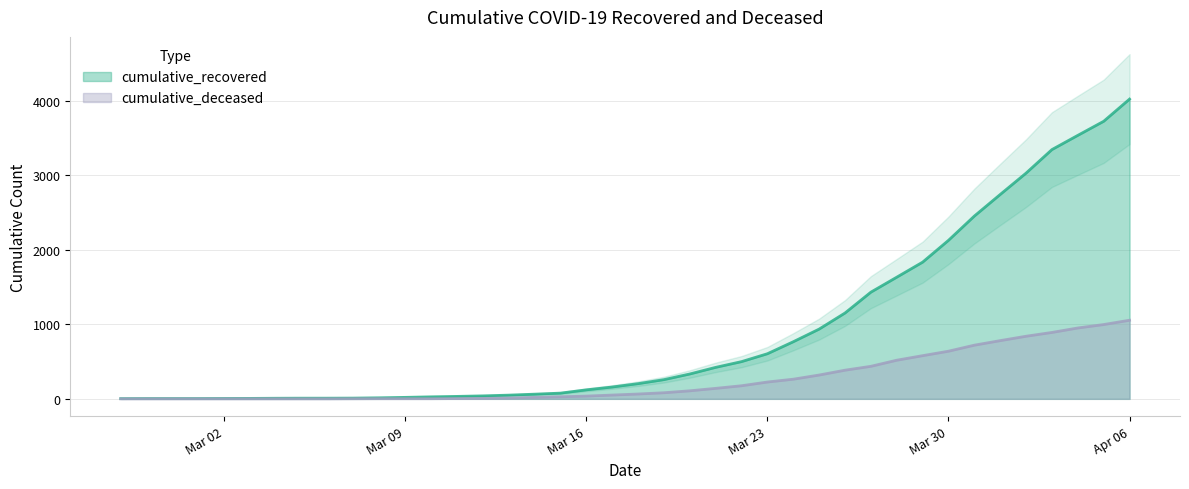

What is the maximum value for cumulative_recovered?

4026